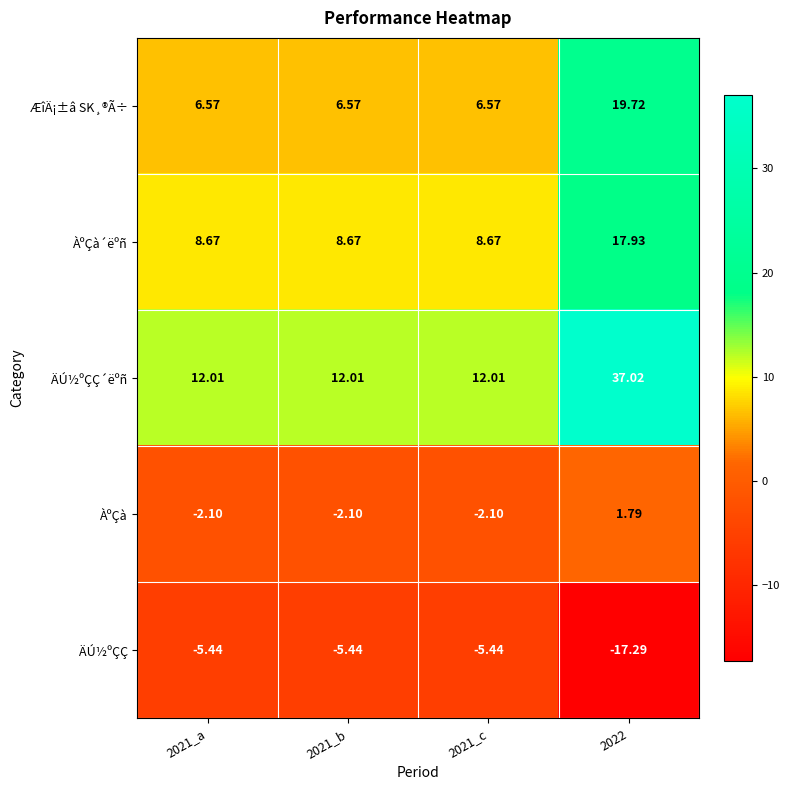

At 2021_a, list the series in order from largest to smallest.

ÄÚ½ºÇÇ´ëºñ, ÀºÇà´ëºñ, ÆîÄ¡±â SK¸®Ã÷, ÀºÇà, ÄÚ½ºÇÇ